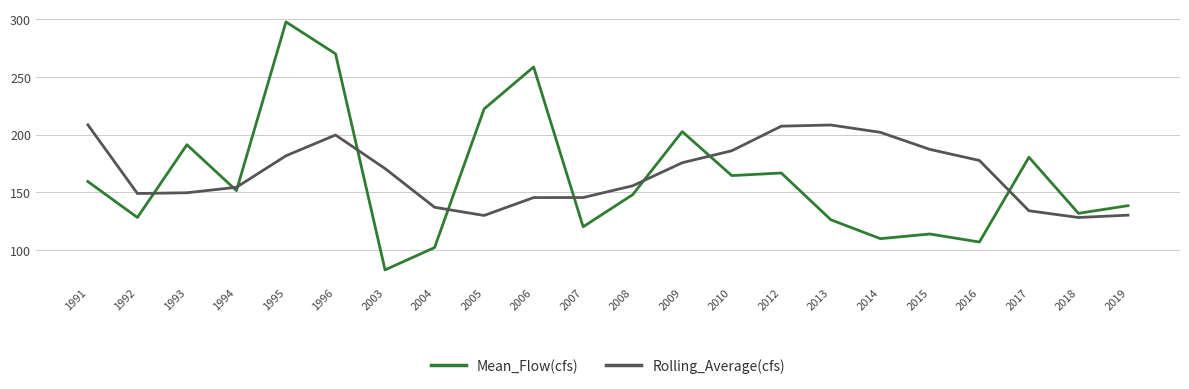

What are all the series names shown in the legend?

Mean_Flow(cfs), Rolling_Average(cfs)